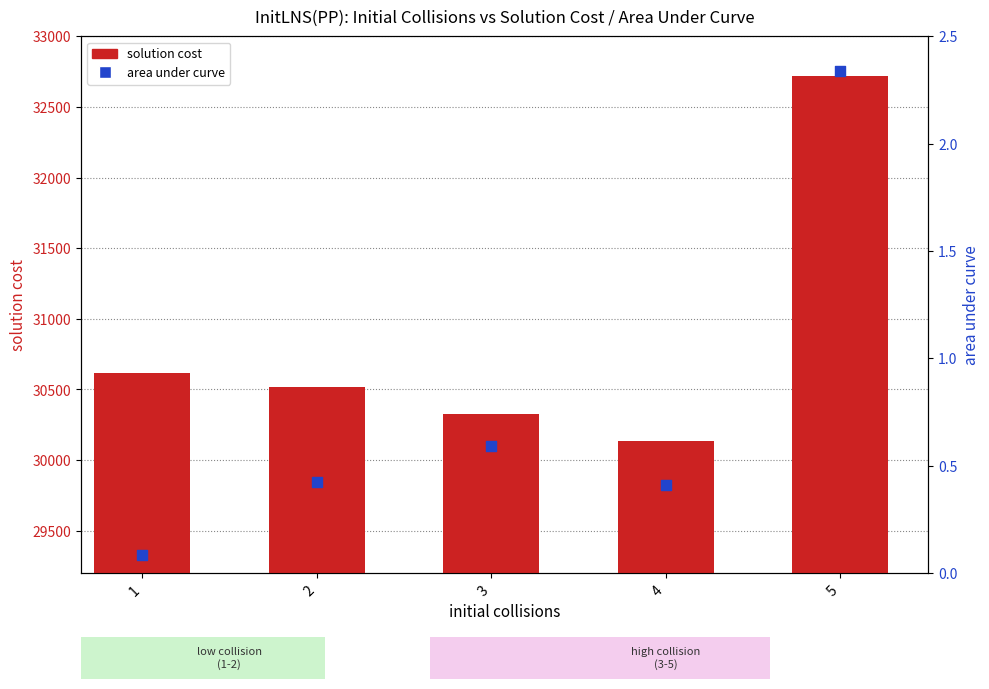

What are all the series names shown in the legend?

solution cost, area under curve